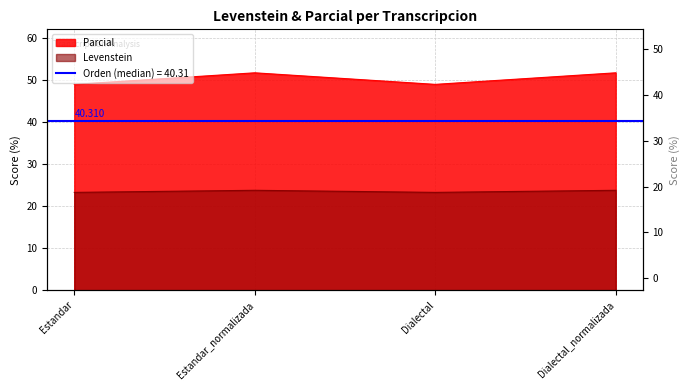

True or false: Levenstein and Parcial intersect in this chart.

False